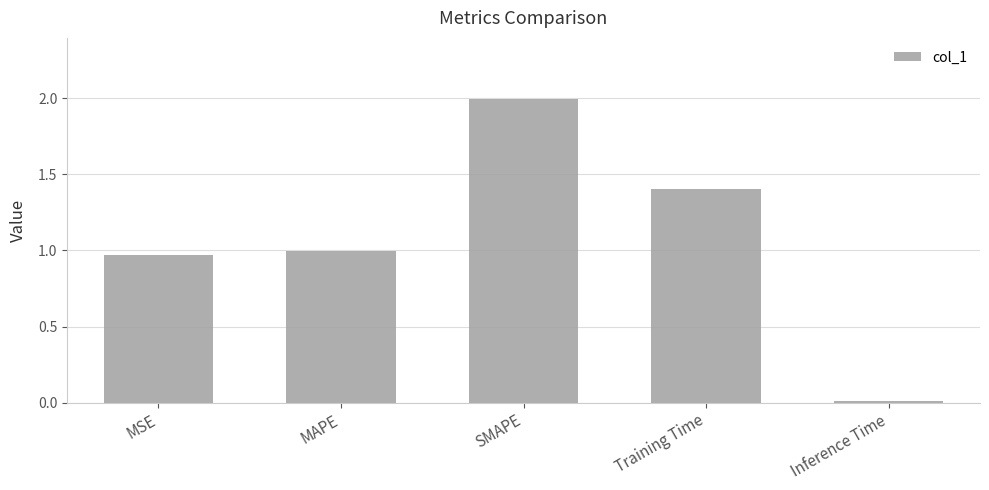

What is the change in value from MSE to SMAPE?

+1.0